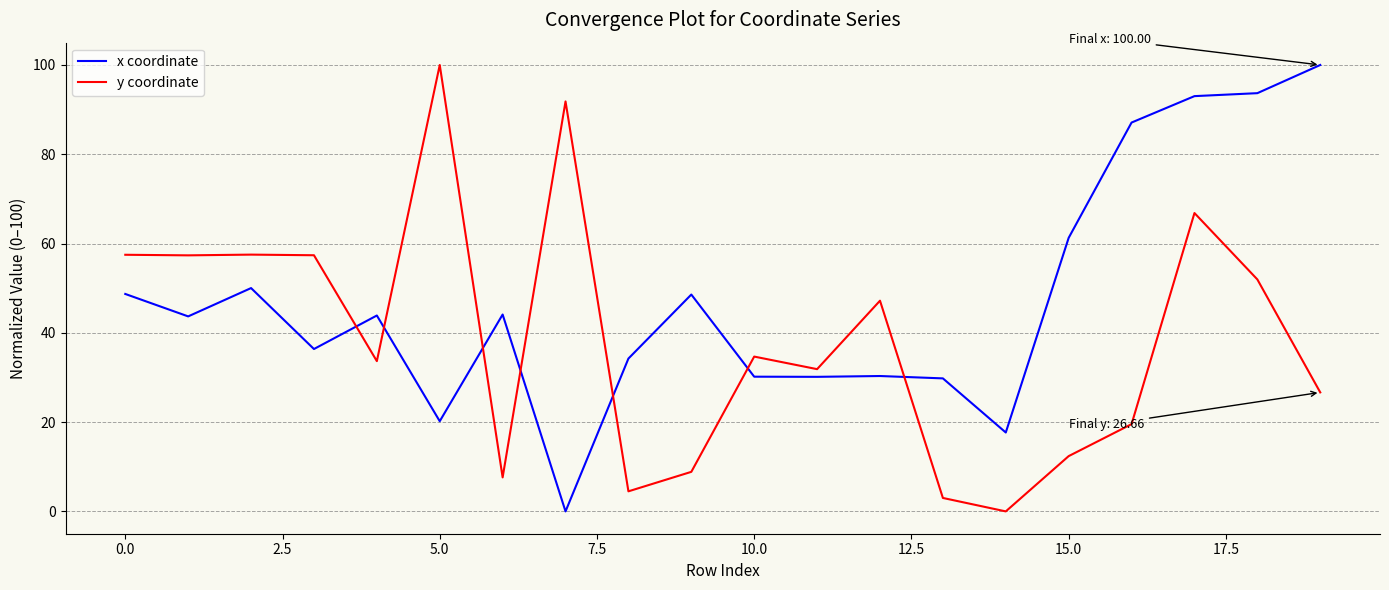

Which series has the largest total across all categories?

x coordinate